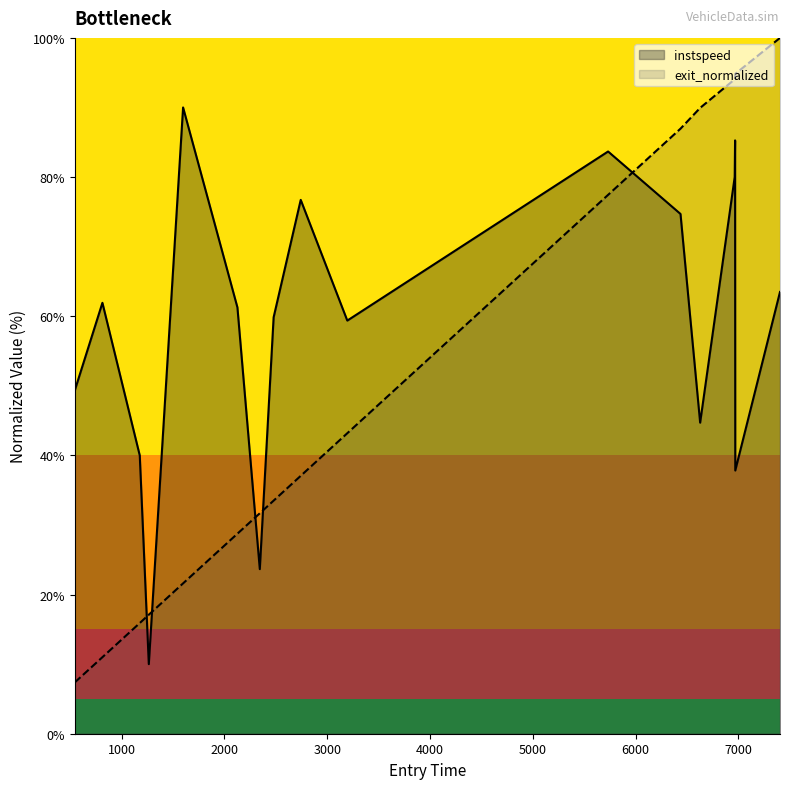

List the series in order of their peak value, lowest first.

instspeed, exit_normalized